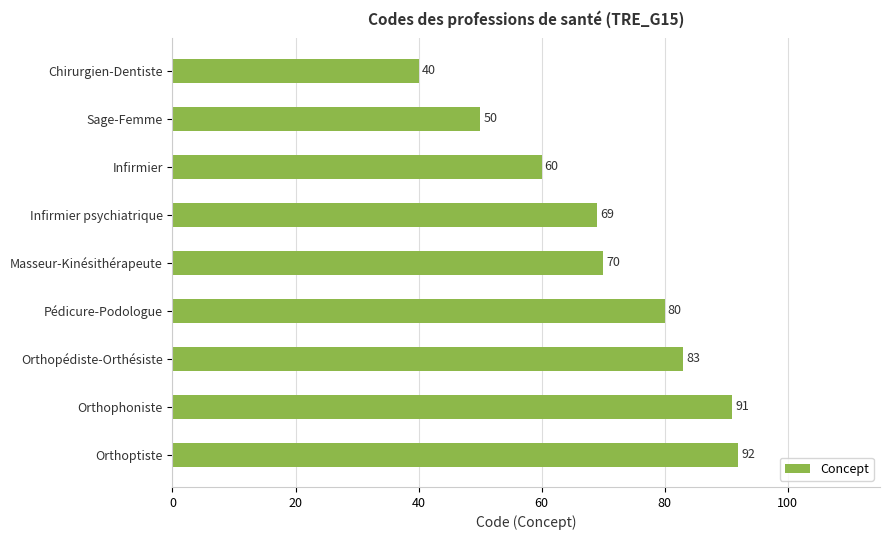

What is the greatest value displayed?

92